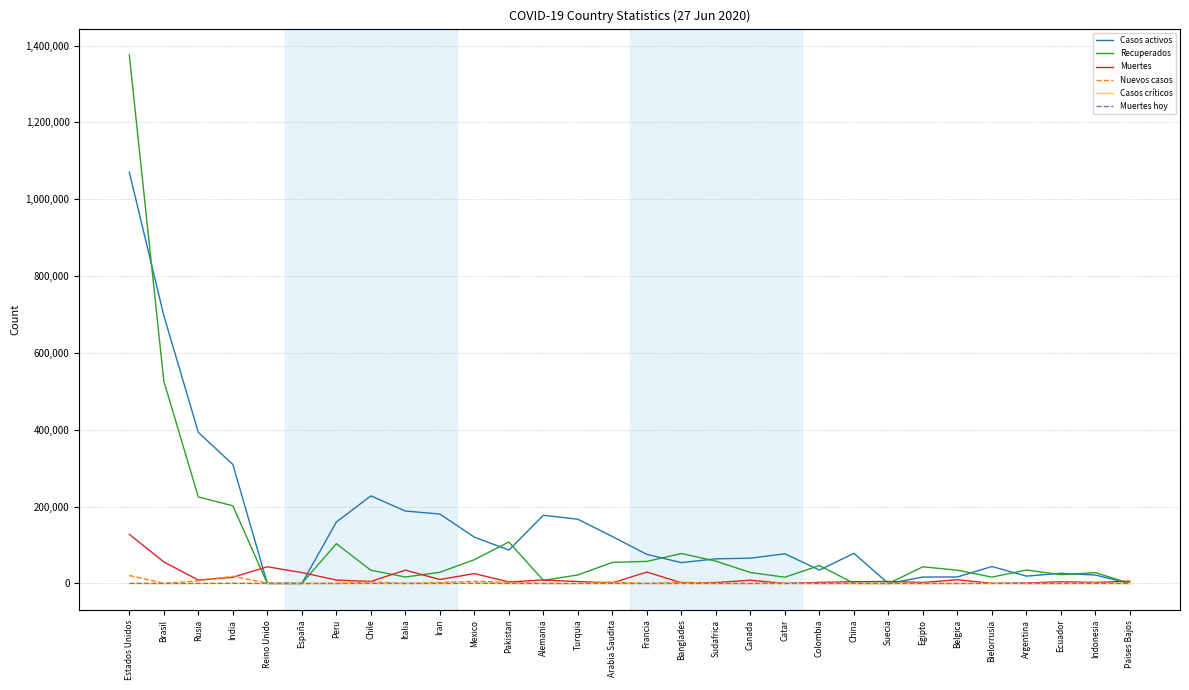

At which category is the sum across all series the highest?

Estados Unidos